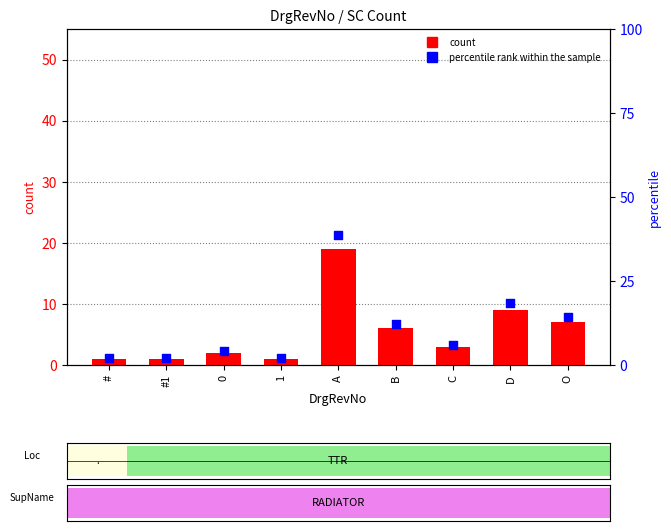

What are all the series names shown in the legend?

count, percentile rank within the sample